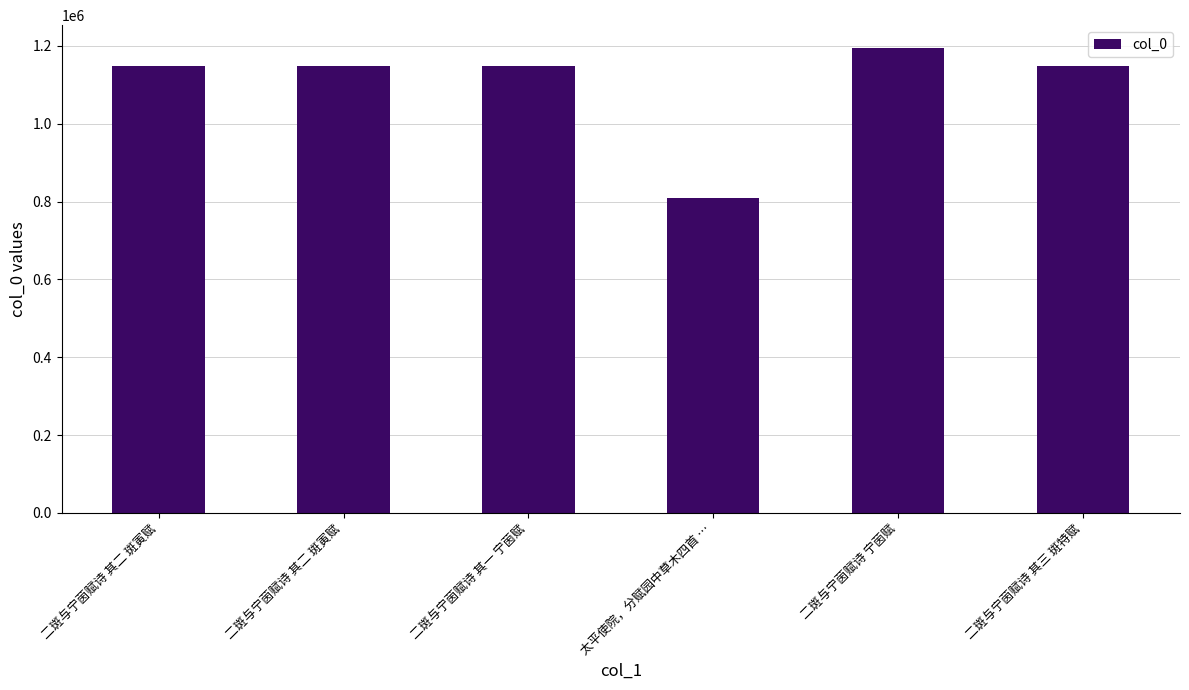

What is the change in value from 二斑与宁茵赋诗 其一 宁茵赋 to 二斑与宁茵赋诗 其三 斑特赋?

+2